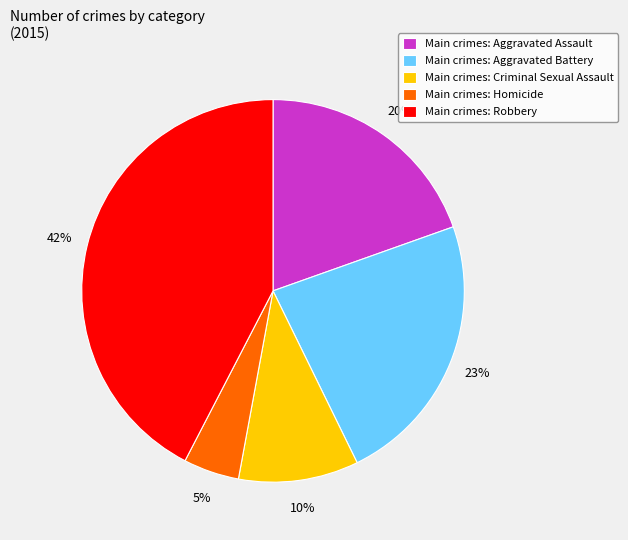

Which has a higher value, Main crimes: Robbery or Main crimes: Homicide?

Main crimes: Robbery